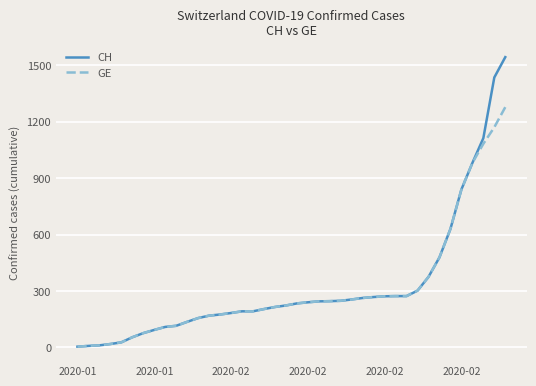

What is the maximum value for CH?

1544